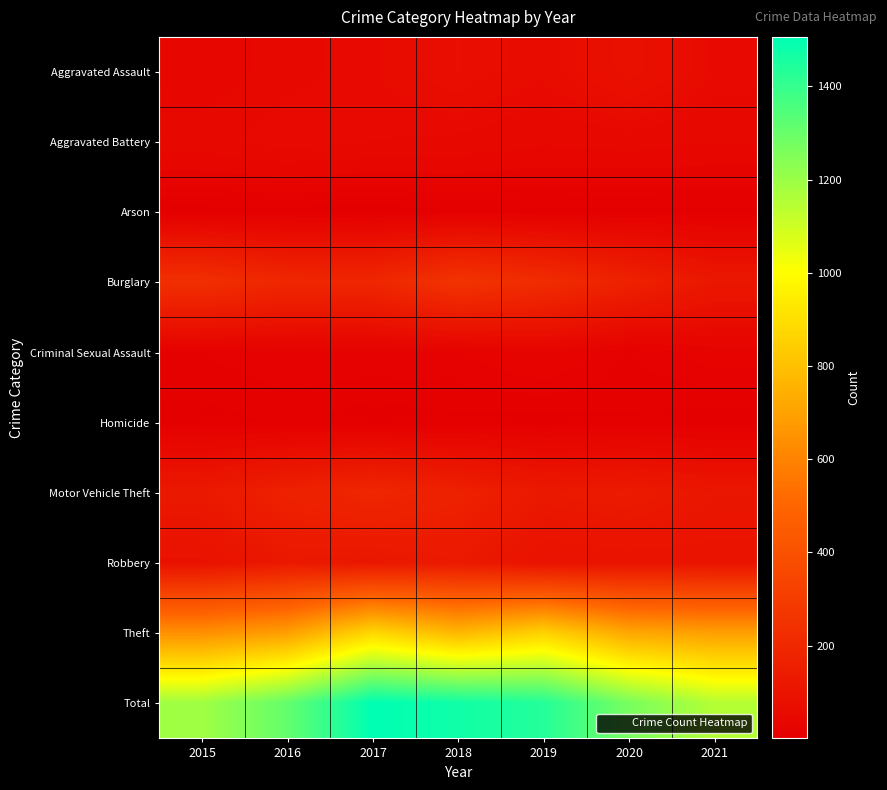

At which category does the chart reach its peak across all series?

2017